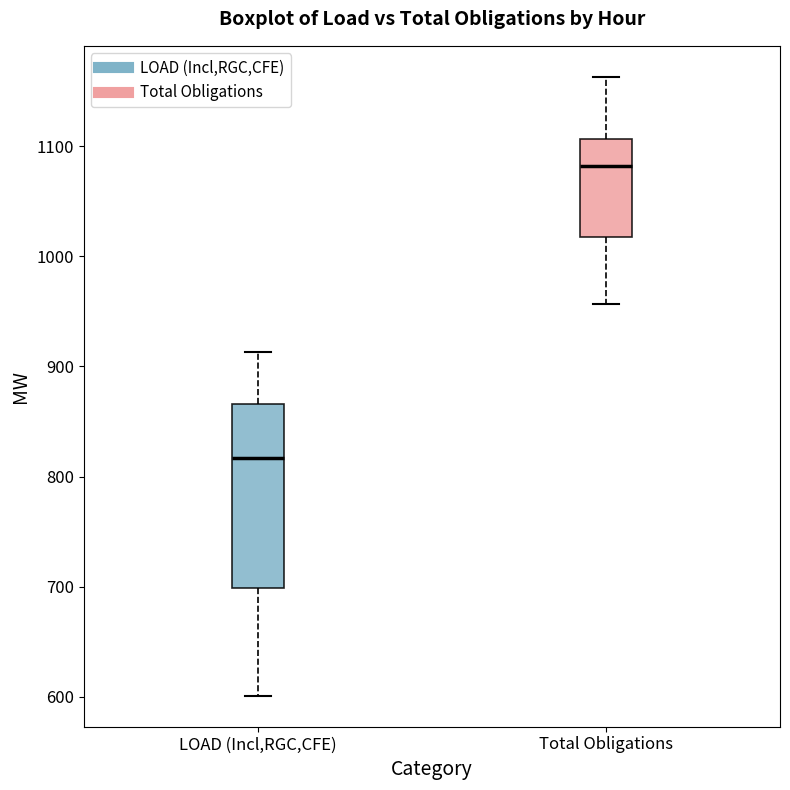

Which box's median line is the highest?

Total Obligations